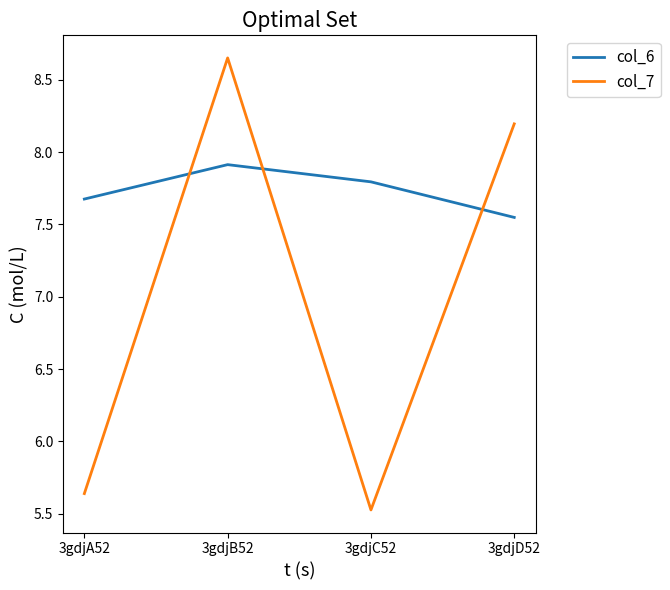

How many values in the col_7 series are below 8?

2